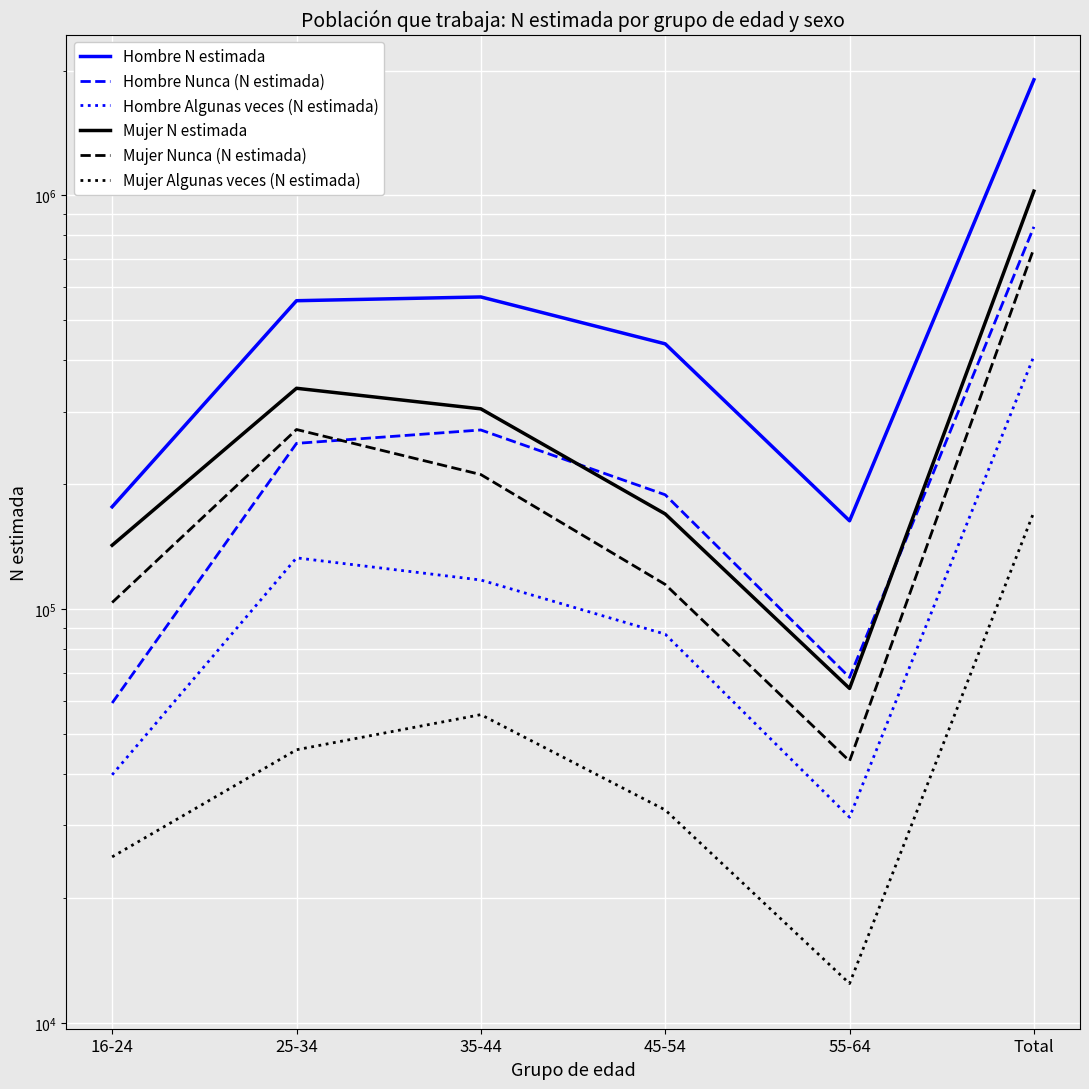

Reading left to right, extract all data points from this chart.

Hombre N estimada: 16-24=176571	25-34=555838	35-44=567613	45-54=437260	55-64=163368	Total=1900649
Hombre Nunca (N estimada): 16-24=59275	25-34=251327	35-44=270781	45-54=188811	55-64=68349	Total=838543
Hombre Algunas veces (N estimada): 16-24=39752	25-34=132917	35-44=117504	45-54=86939	55-64=31393	Total=408505
Mujer N estimada: 16-24=142575	25-34=341477	35-44=304547	45-54=169733	55-64=64284	Total=1022616
Mujer Nunca (N estimada): 16-24=103684	25-34=271481	35-44=211294	45-54=114652	55-64=42917	Total=744029
Mujer Algunas veces (N estimada): 16-24=25182	25-34=45696	35-44=55561	45-54=32691	55-64=12446	Total=171576